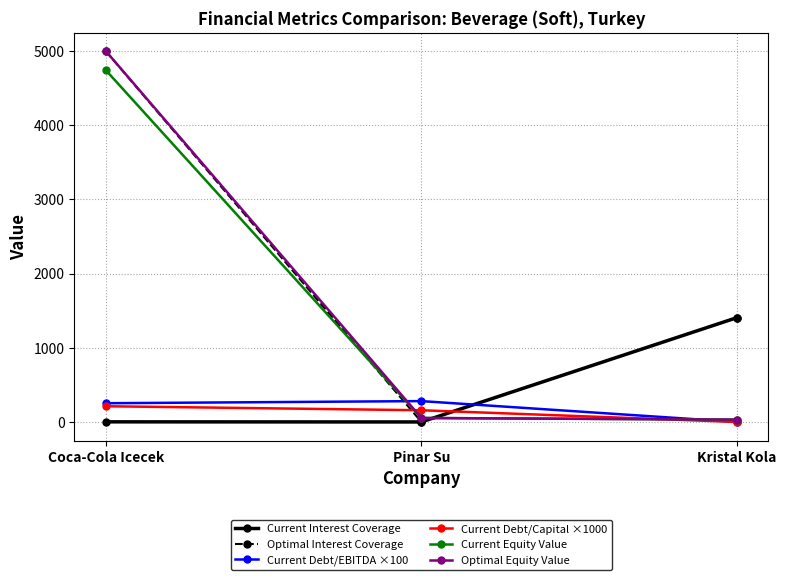

Is it true that Current Debt/Capital ×1000 equals 212.1 at Coca-Cola Icecek?

True